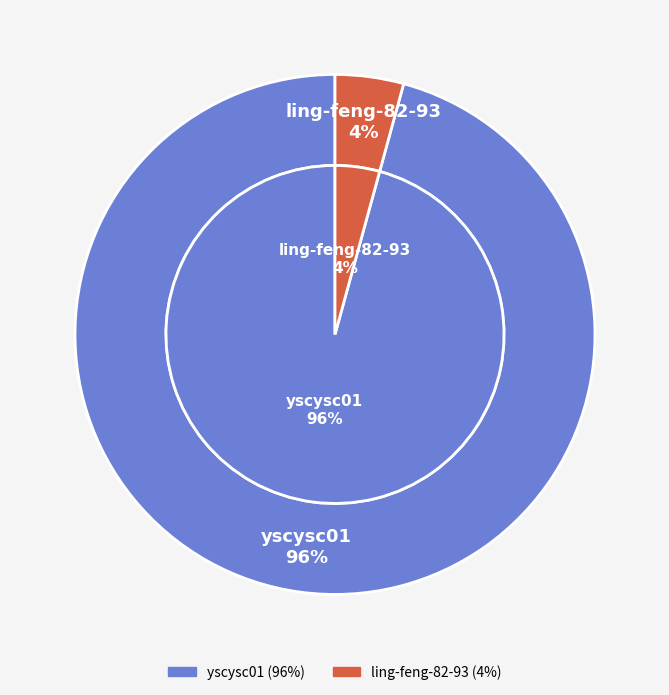

Which category has the biggest portion of the pie?

yscysc01